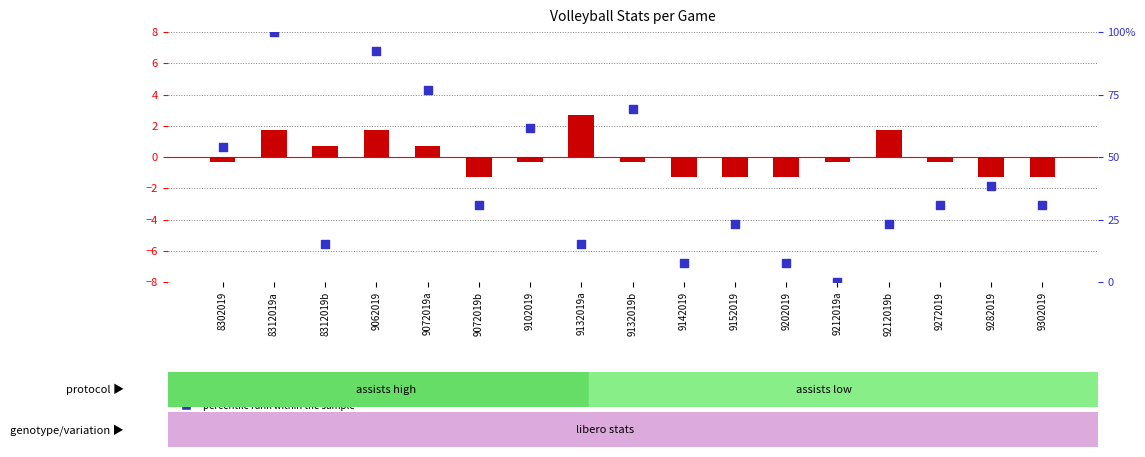

What are all the series names shown in the legend?

transformed count, percentile rank within the sample